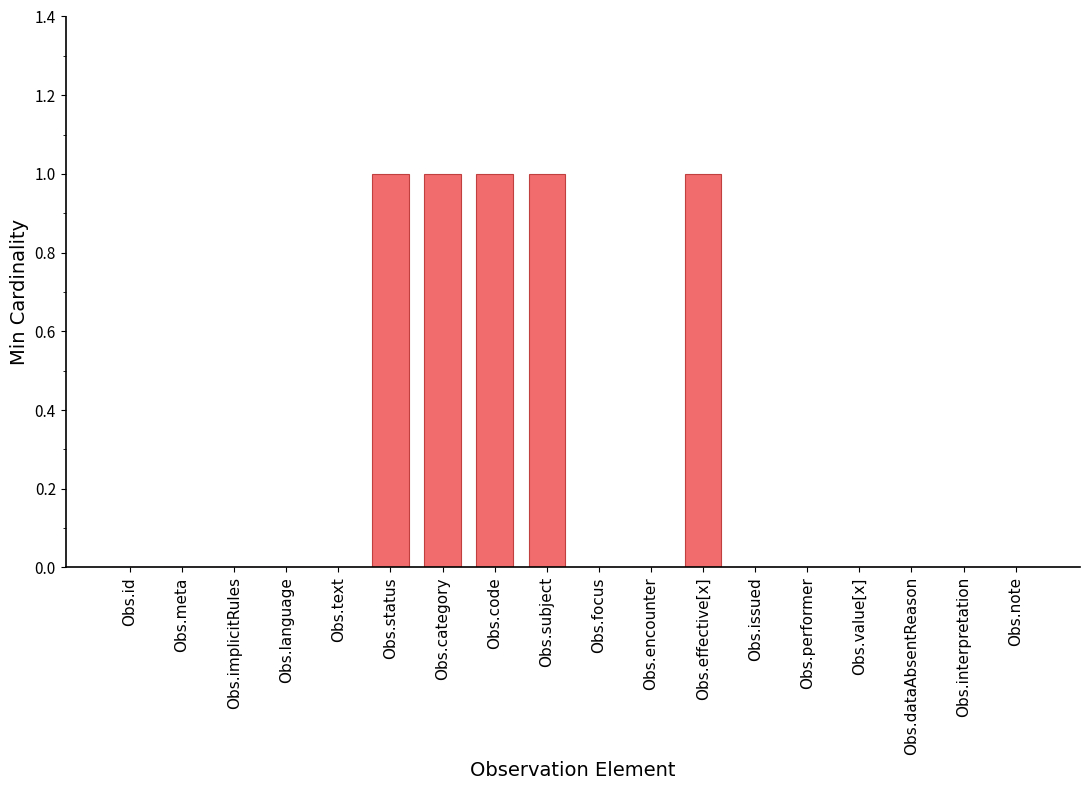

Between Obs.code and Obs.encounter, which is larger?

Obs.code